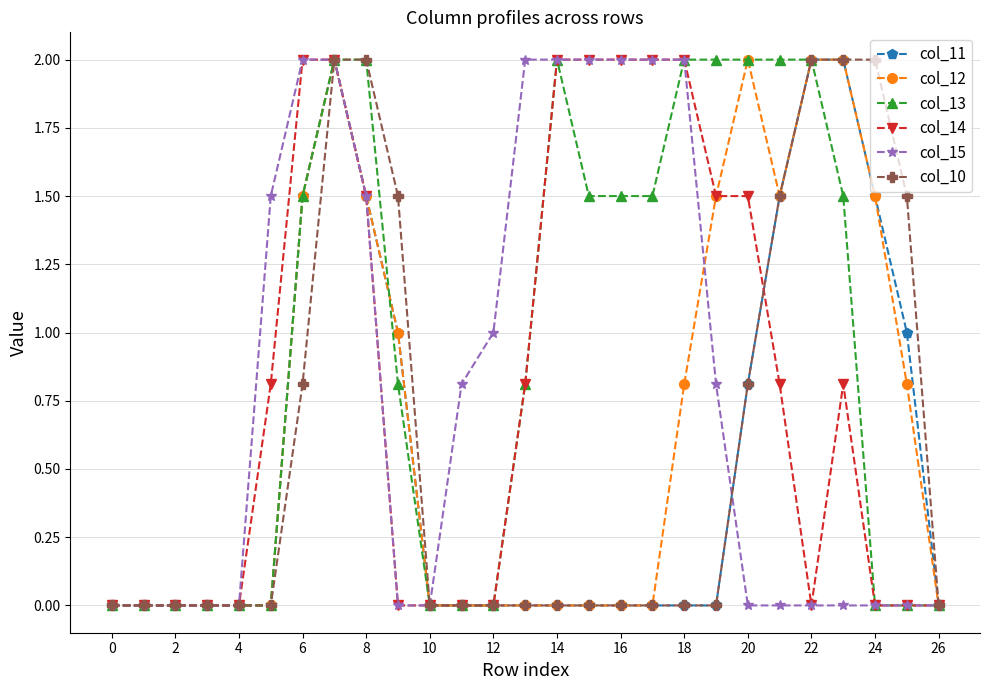

True or false: col_12 has more than 1 points higher than both neighbors.

True